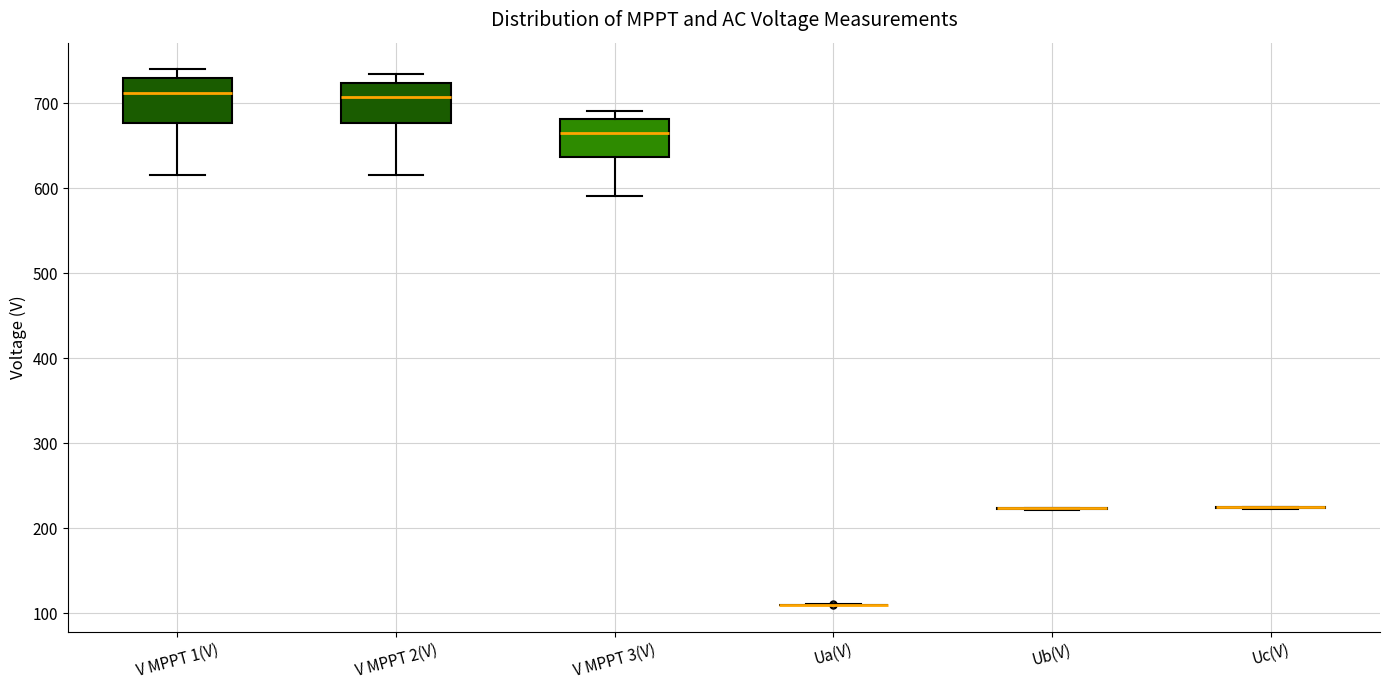

Reading left to right, transcribe this box plot: for each box, give where its median line is, the range the box spans, and where its two whiskers end, as read against the y-axis. The values are not printed on the chart, so give them approximately, as read against the axis.

V MPPT 1(V): median 710, box 680 to 730, whiskers 620 to 740
V MPPT 2(V): median 710, box 680 to 720, whiskers 620 to 730
V MPPT 3(V): median 670, box 640 to 680, whiskers 590 to 690
Ua(V): box collapsed to a line at 110, whiskers 110 to 110
Ub(V): box collapsed to a line at 220, whiskers 220 to 220
Uc(V): box collapsed to a line at 220, whiskers 220 to 230